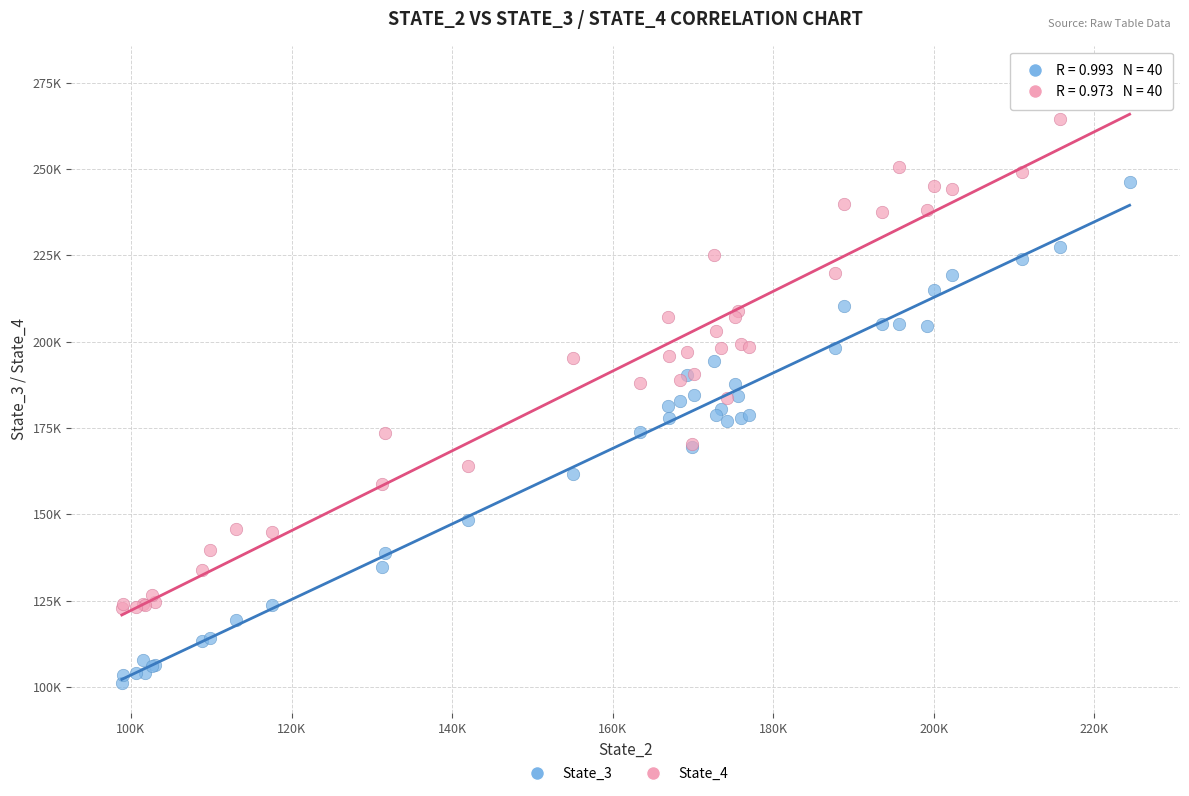

Which series contains the highest Y value?

State_4